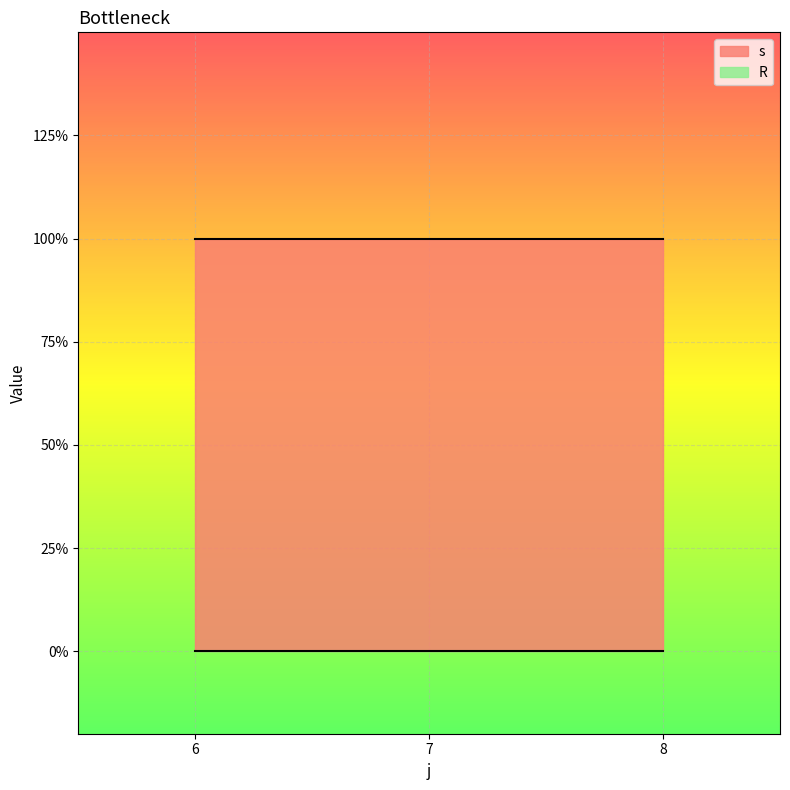

Rank the categories by s value from lowest to highest.

6, 7, 8